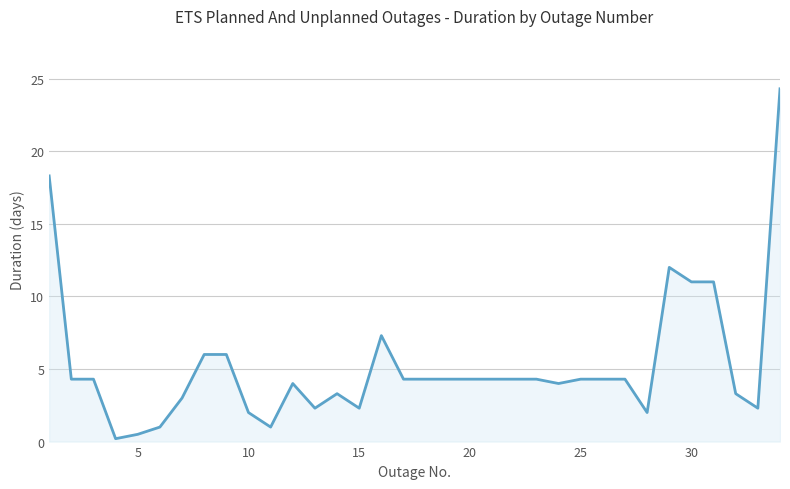

What is the maximum value shown in the chart?

24.3